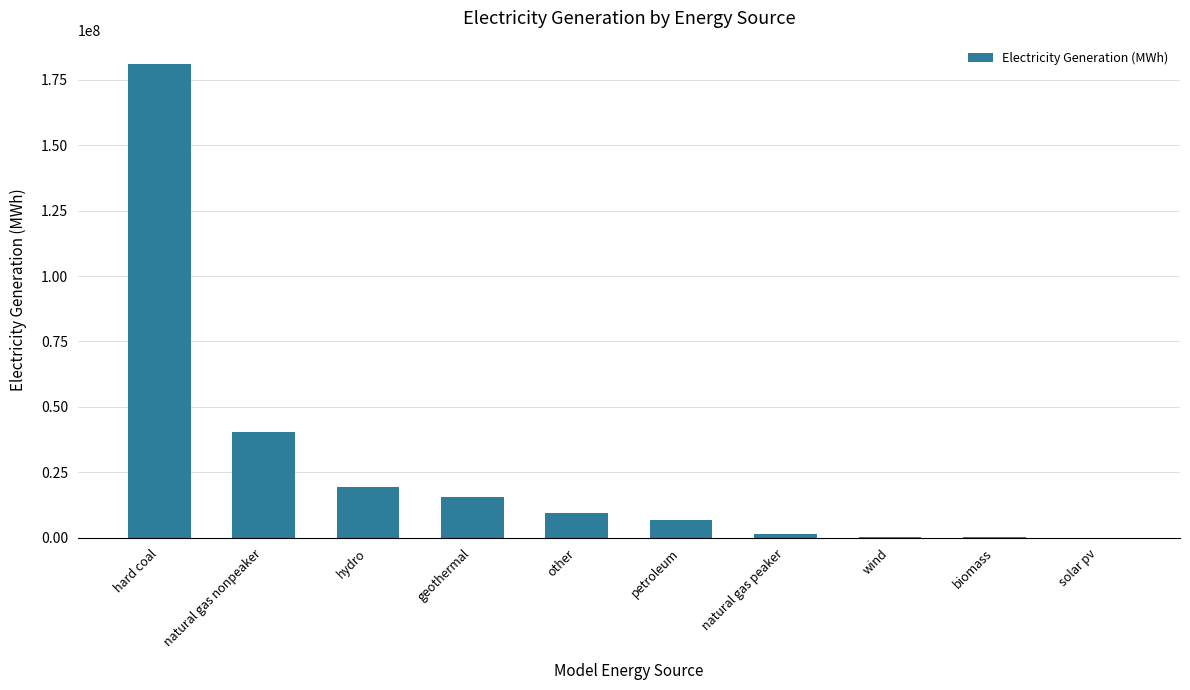

What is the sum of all values?

274800000